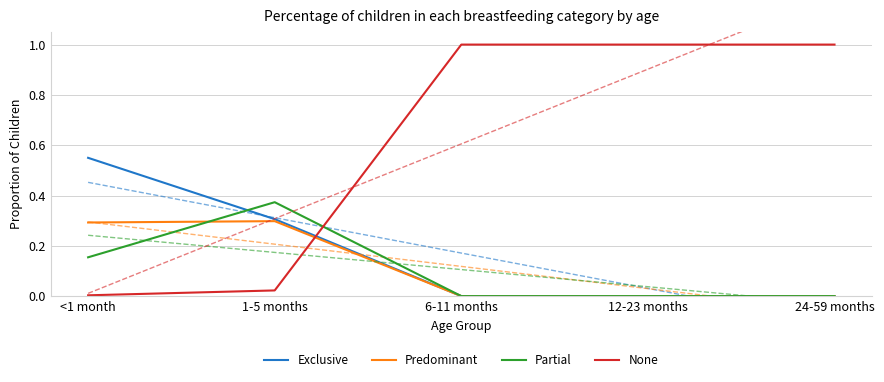

What is the sum of all Partial values?

0.5